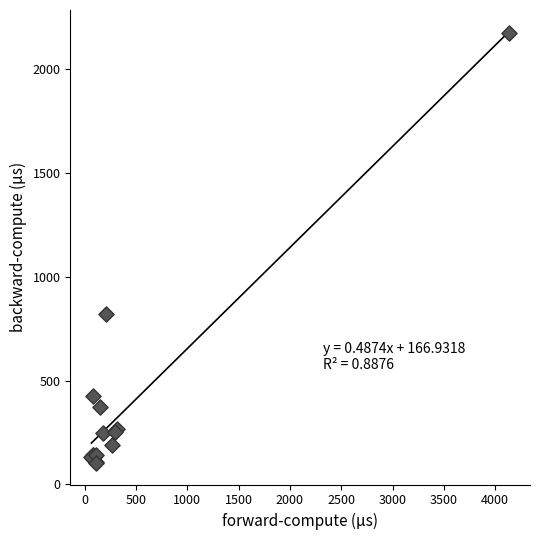

What Y value in the scatter plot is closest to 1139?

822.0